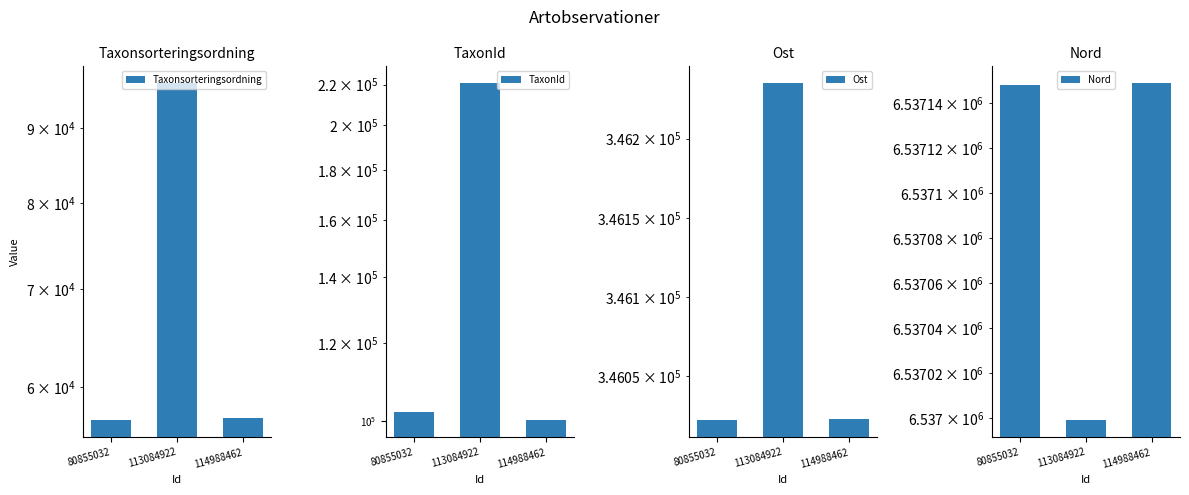

True or false: Ost has a value of 346022 at 80855032.

True